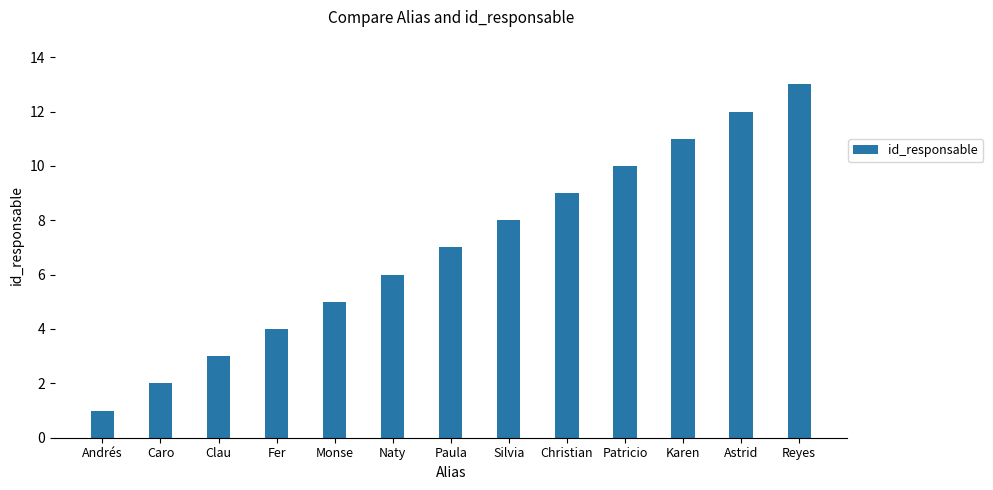

What is the average value?

7